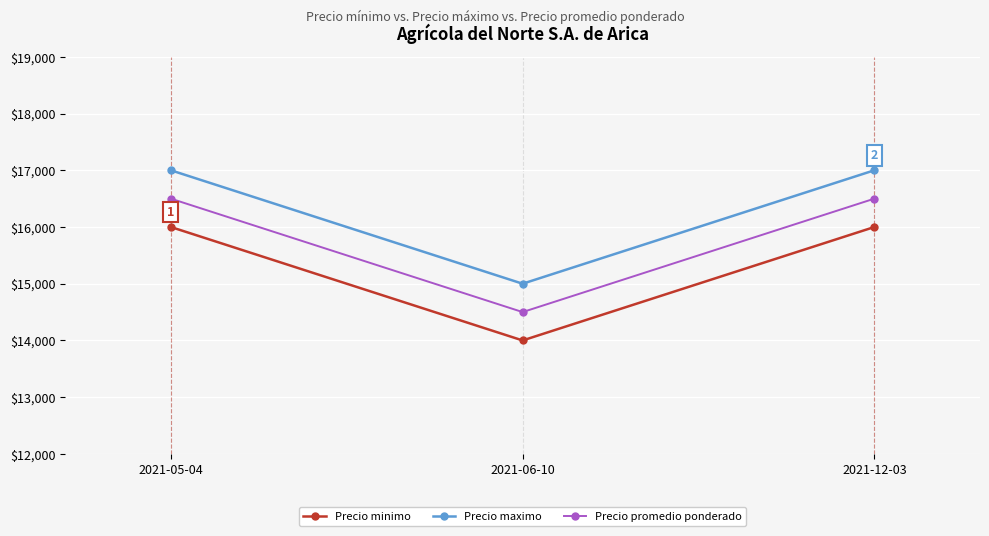

What is the minimum value for Precio maximo?

15000